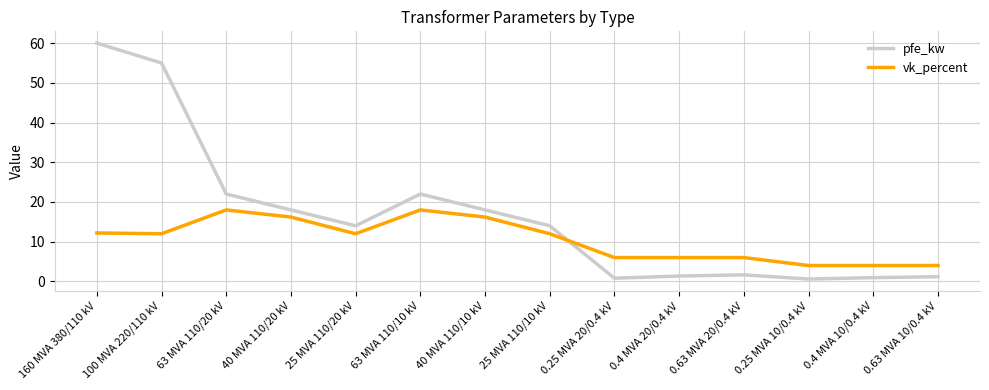

Rank the series by their average value, from highest to lowest.

pfe_kw, vk_percent